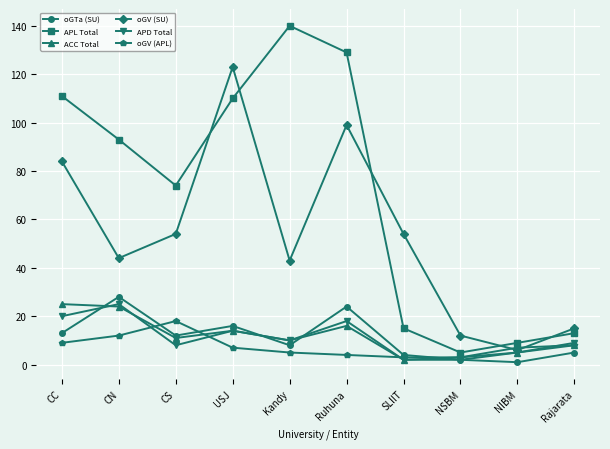

In ACC Total, how many points are higher than both neighbors (excluding endpoints)?

2